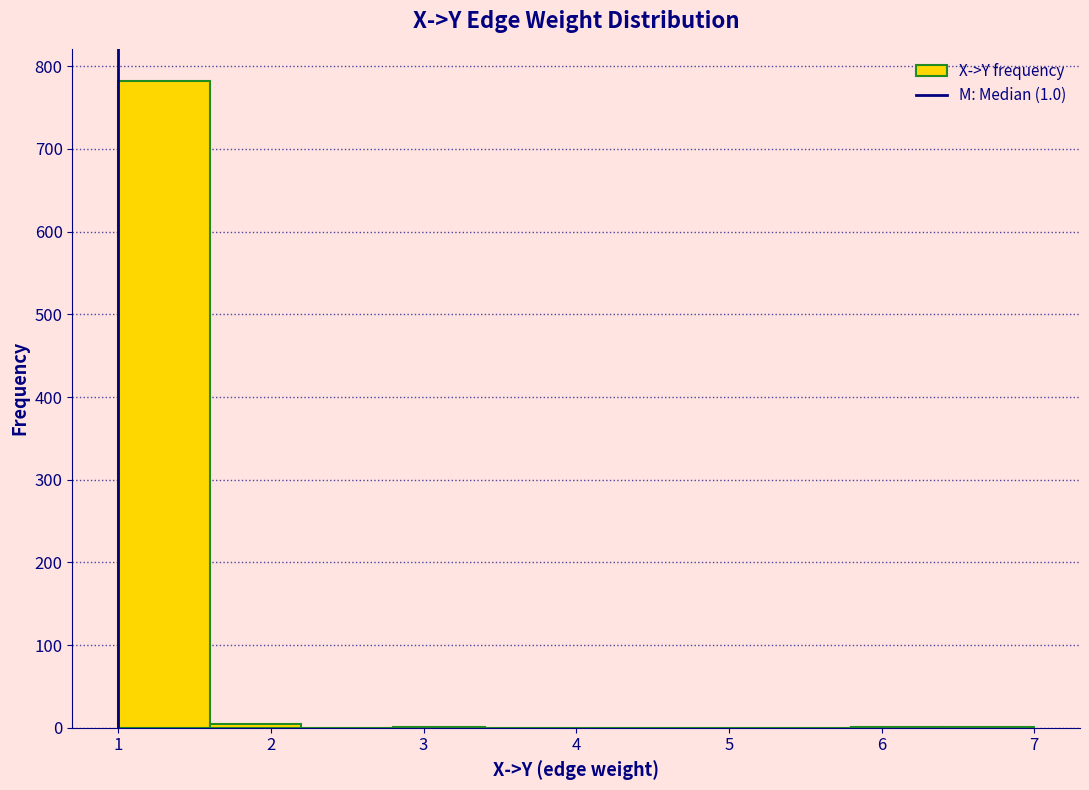

Which range on the x-axis has the tallest bar?

1.0 to 1.6